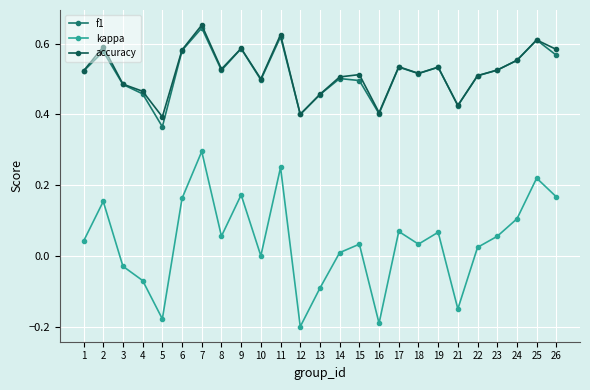

True or false: accuracy has a value of 0.4 at 12.

True